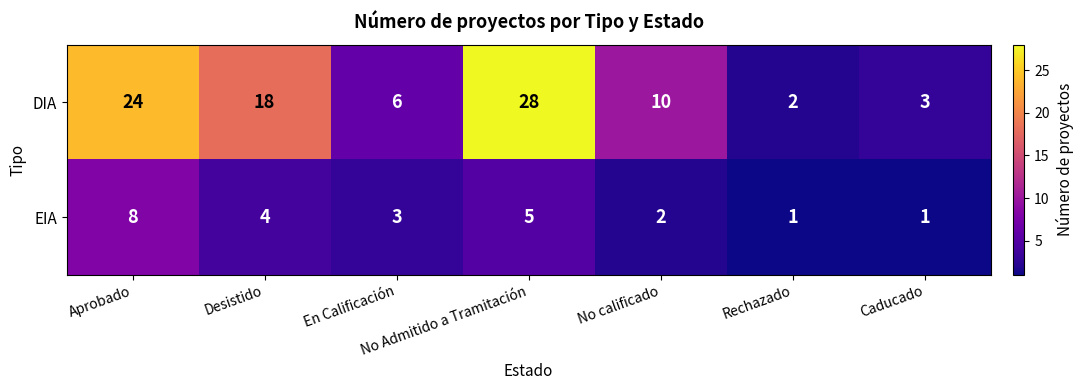

At En Calificación, list the series in order from smallest to largest.

EIA, DIA